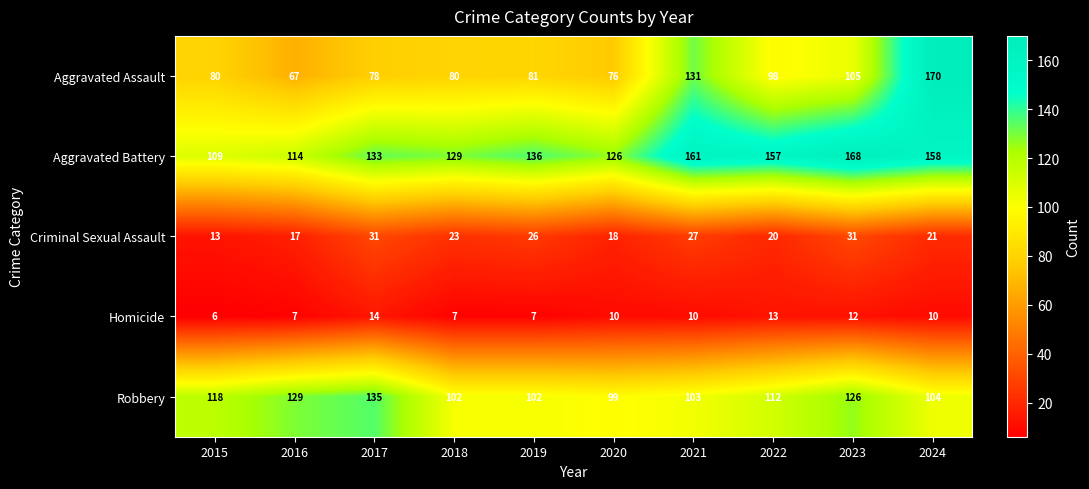

Count the number of data series in this chart.

5